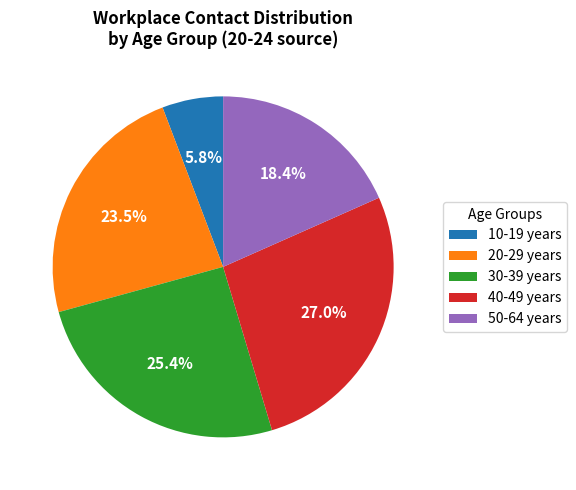

Which has a higher value, 50-64 years or 10-19 years?

50-64 years